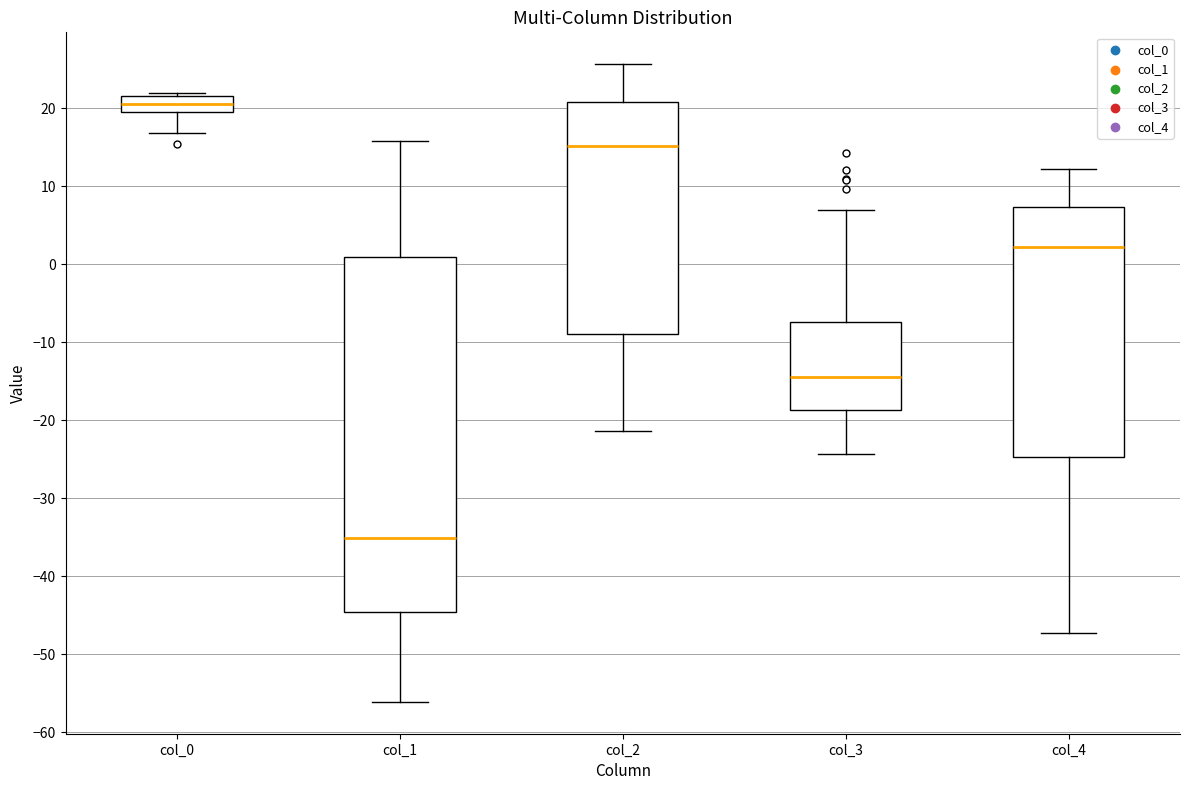

Which box's median line is the highest?

col_0